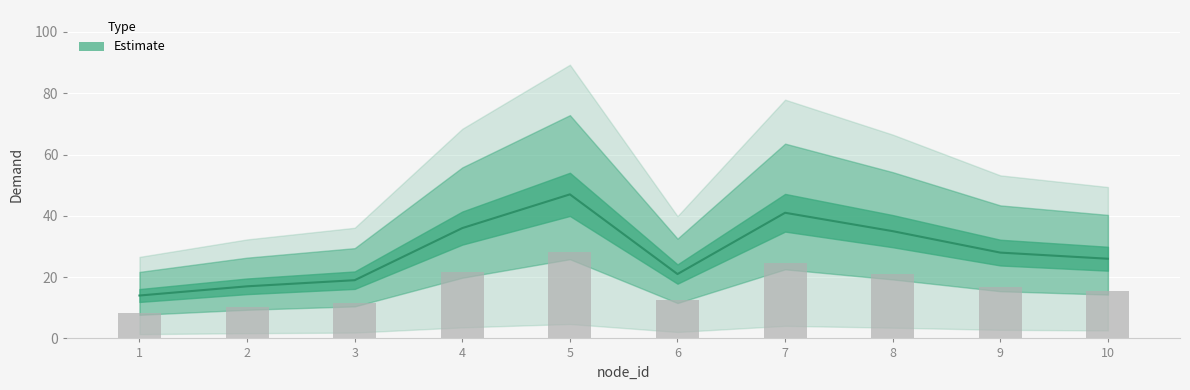

What is the ratio of the value at 6 to the value at 7?

0.5